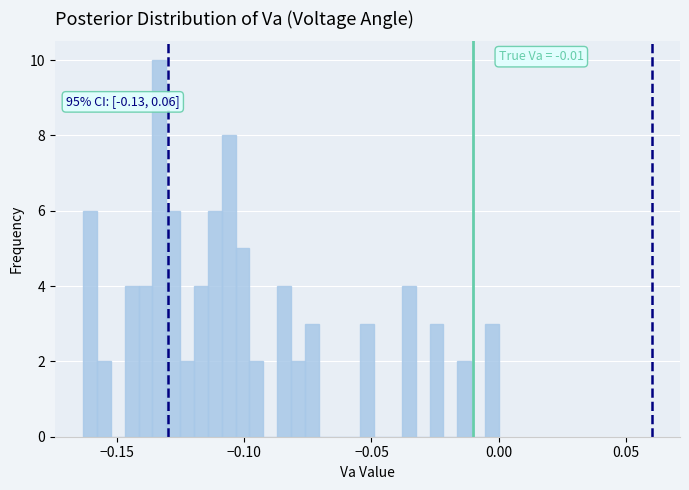

Read against the x-axis, roughly where is the centre of the tallest bar?

-0.135